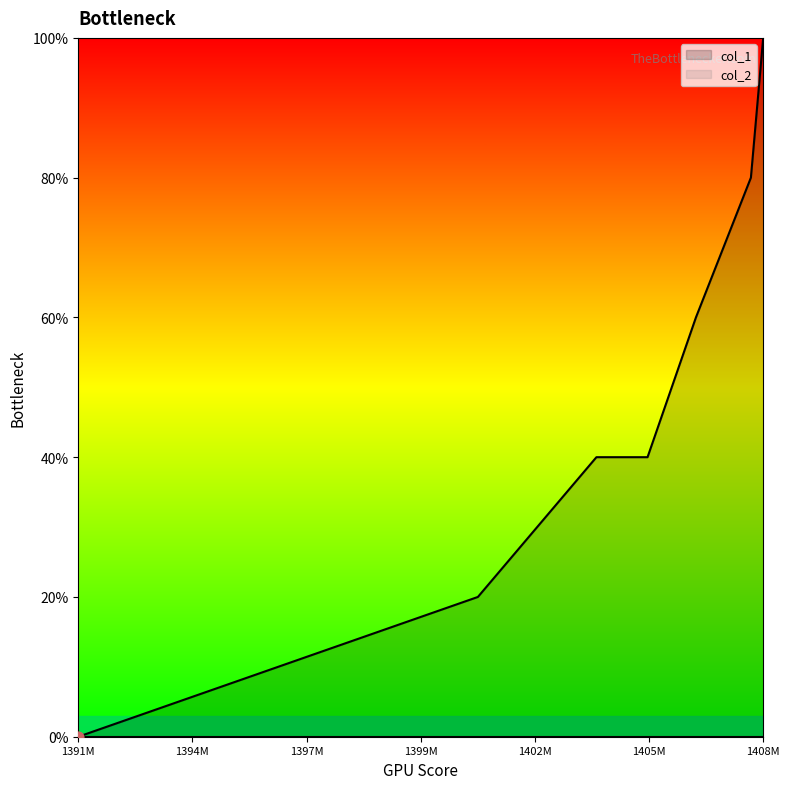

Between 1406819111 and 1405609636, which is larger?

1406819111